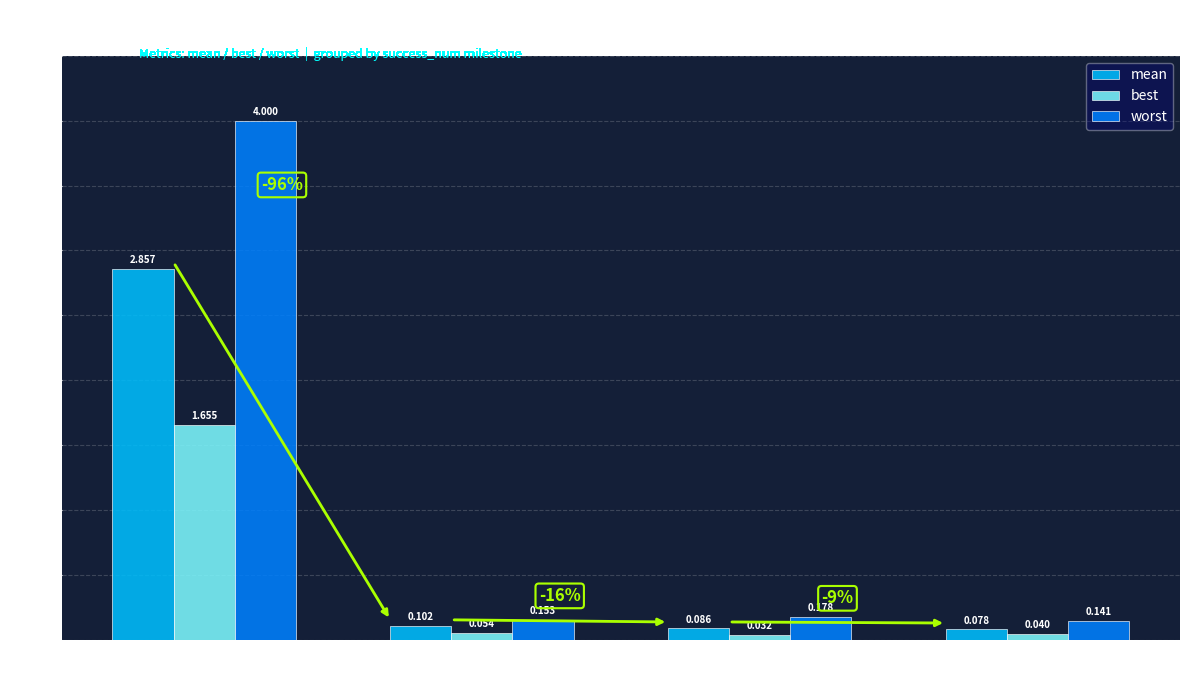

Rank the series by their maximum value, from highest to lowest.

worst, mean, best